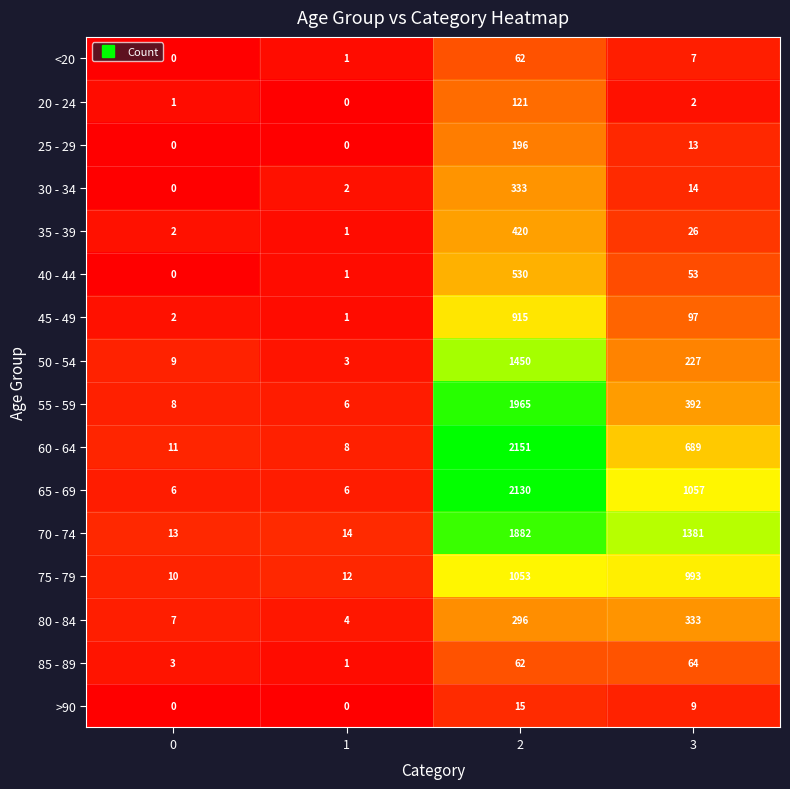

At how many categories does at least one series exceed 11?

4